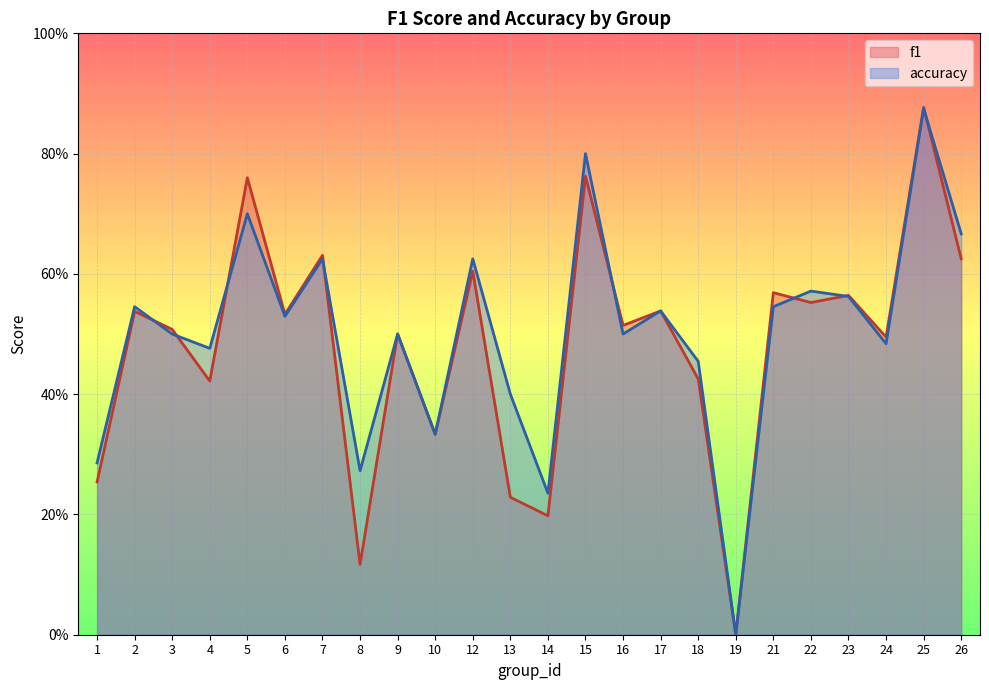

How many accuracy values are between 0 and 1?

24